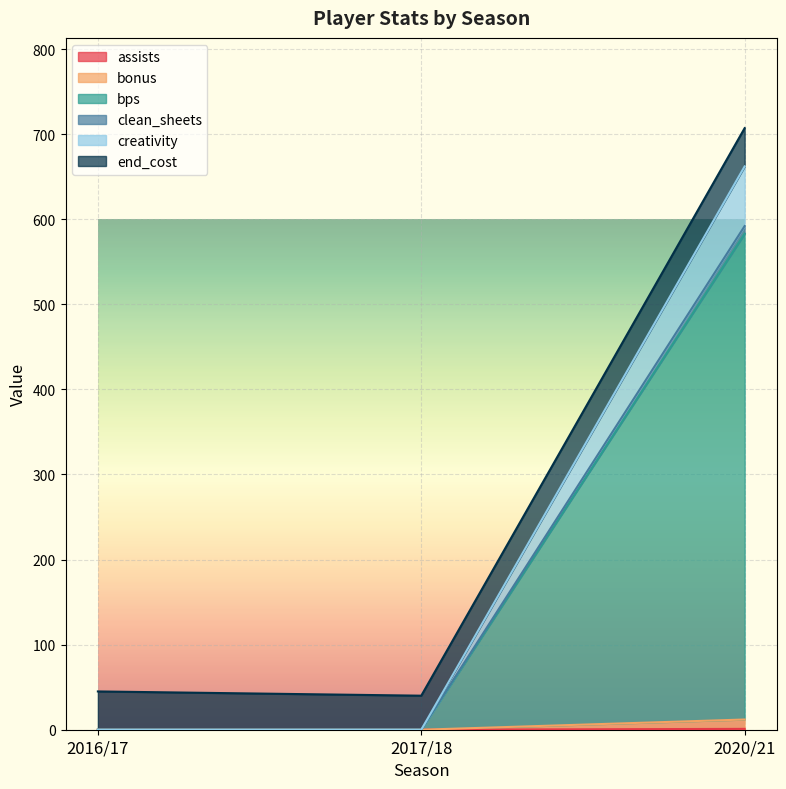

At which category is the sum across all series the highest?

2020/21